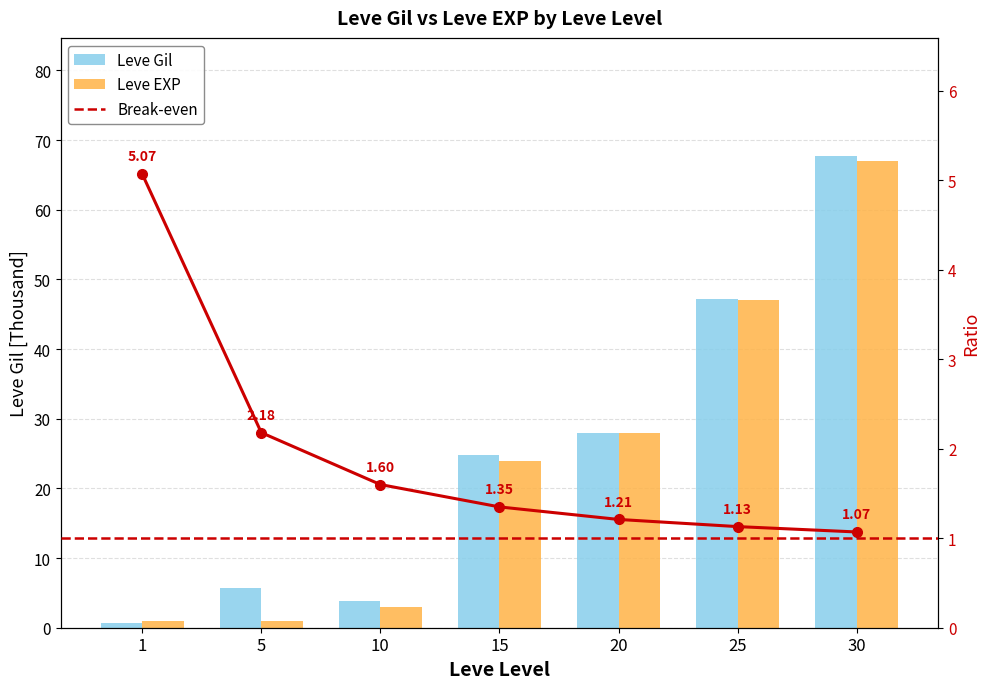

What is the value of the Leve EXP bar at the 6th from the left?

47.0